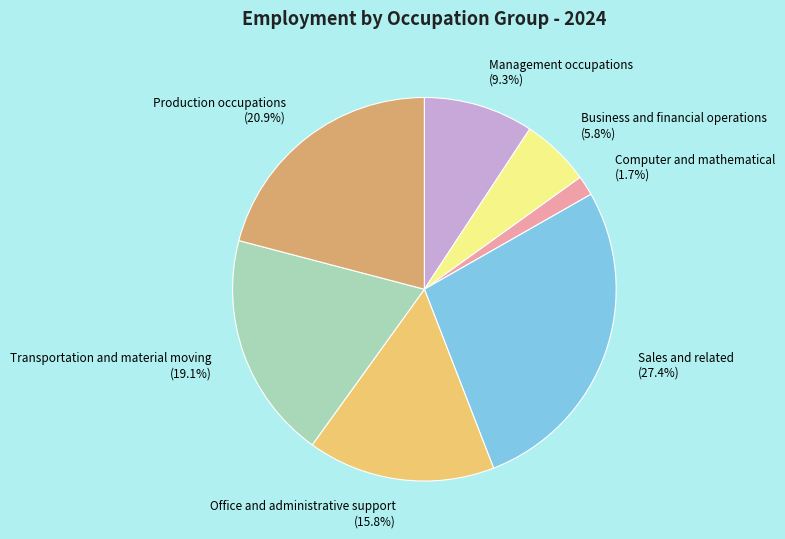

How many segments does this pie chart have?

7